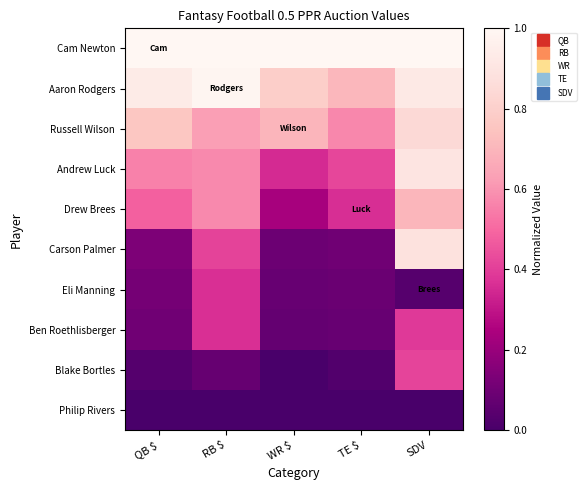

At which category is the sum across all series the highest?

SDV